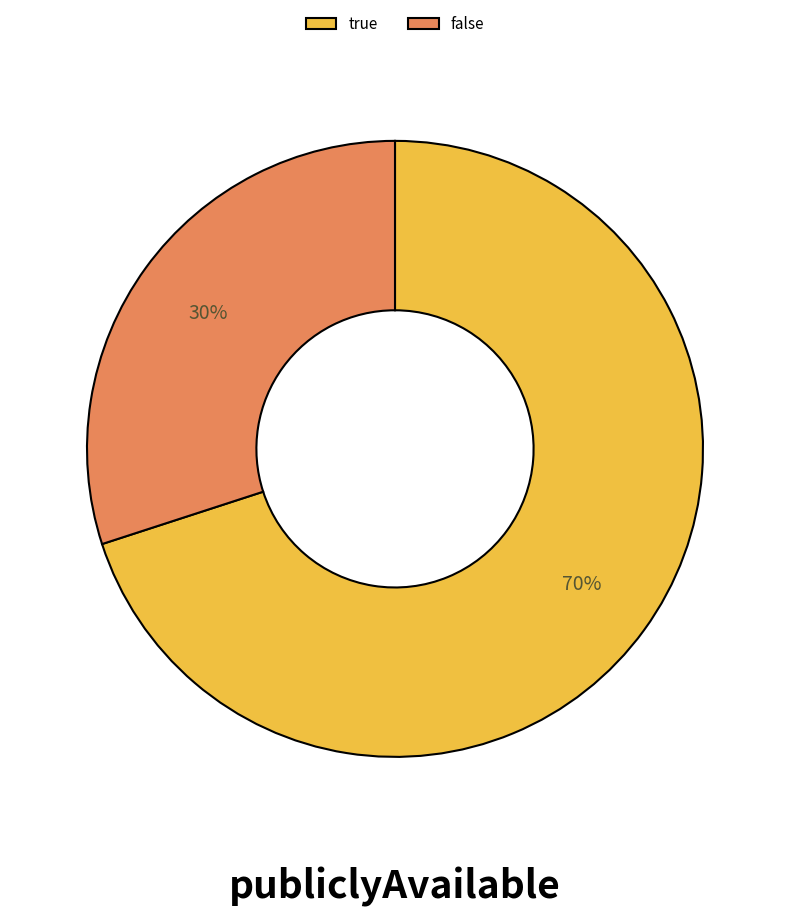

Between true and false, which is larger?

true